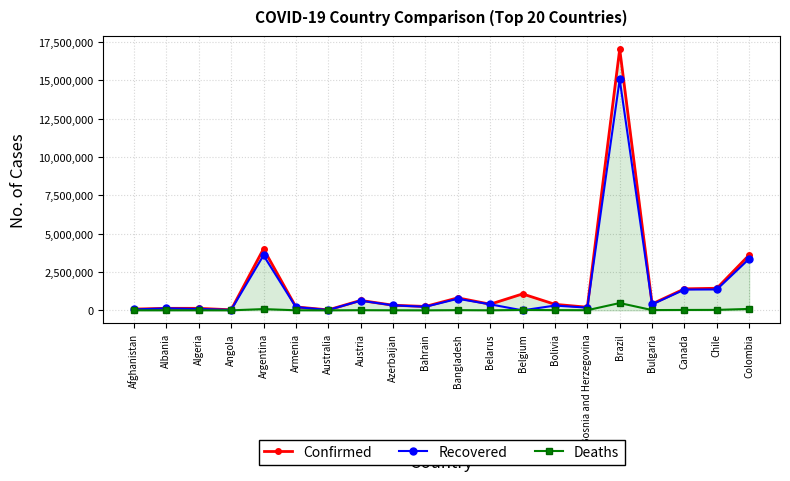

What position from the right is Colombia?

1